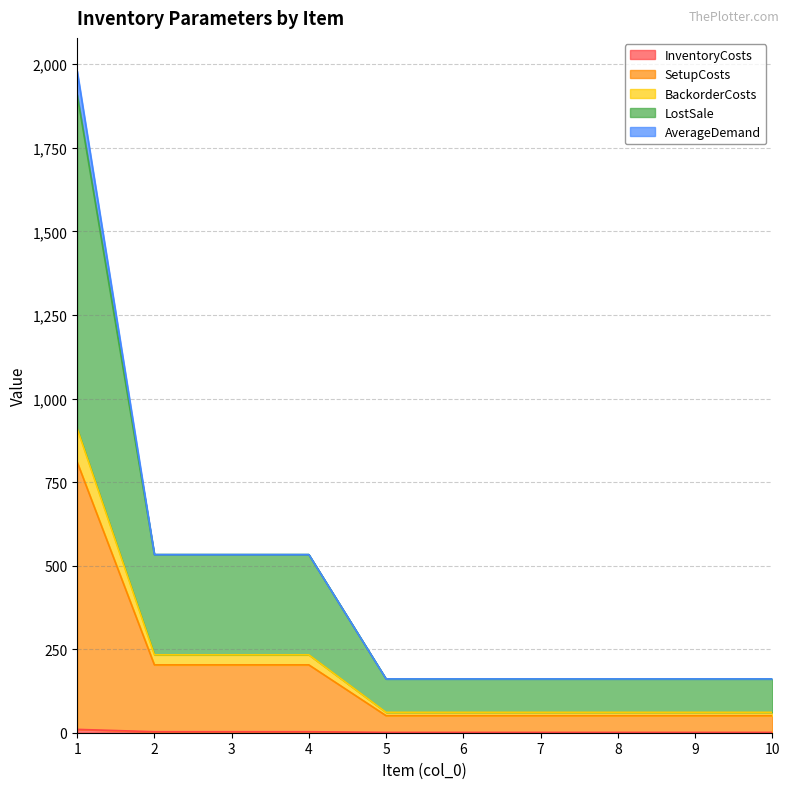

True or false: SetupCosts and LostSale cross at least once.

False